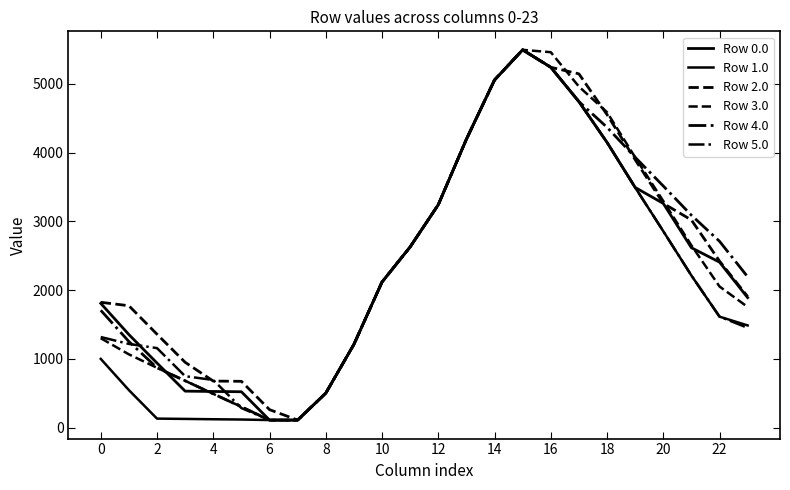

Is this an area chart (filled region under the line)?

No